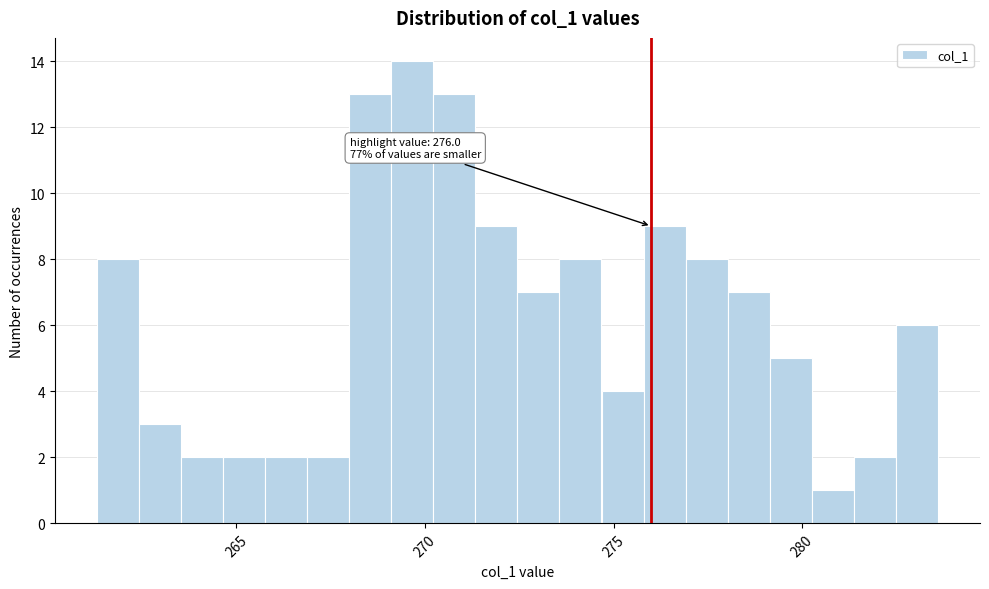

Read against the x-axis, roughly where is the centre of the tallest bar?

269.5